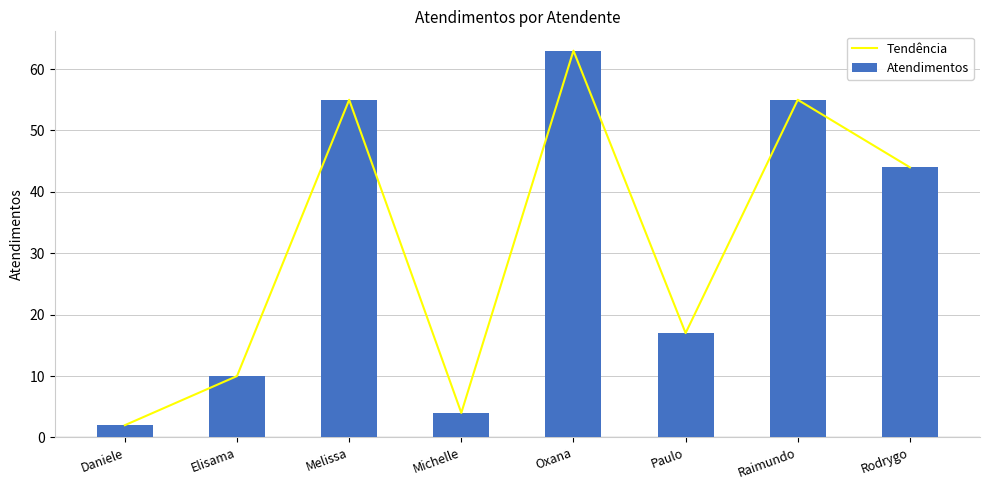

Is the value of Atendimentos at Paulo greater than the value of Tendência at Oxana?

No